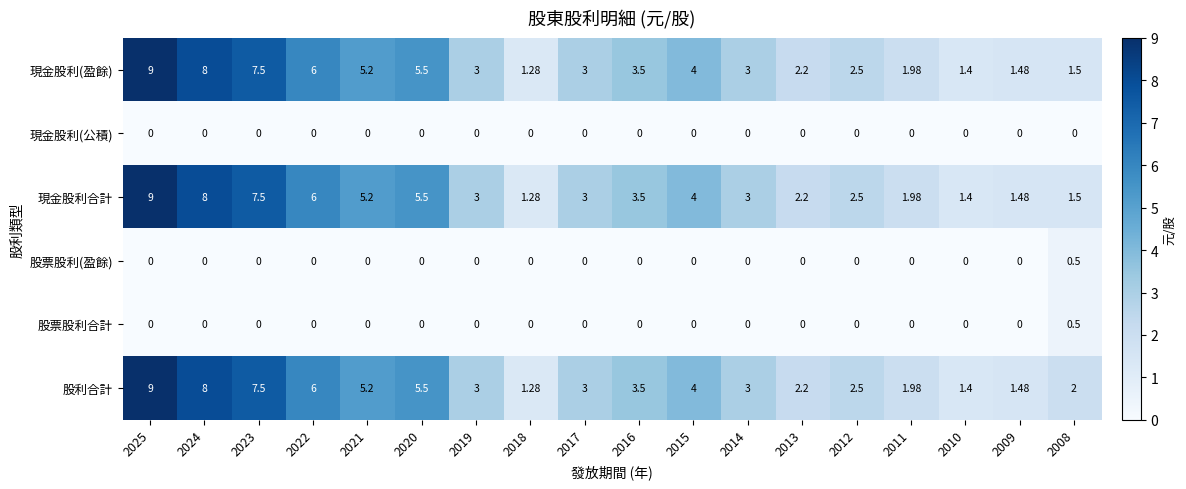

Which series has the largest total across all categories?

股利合計